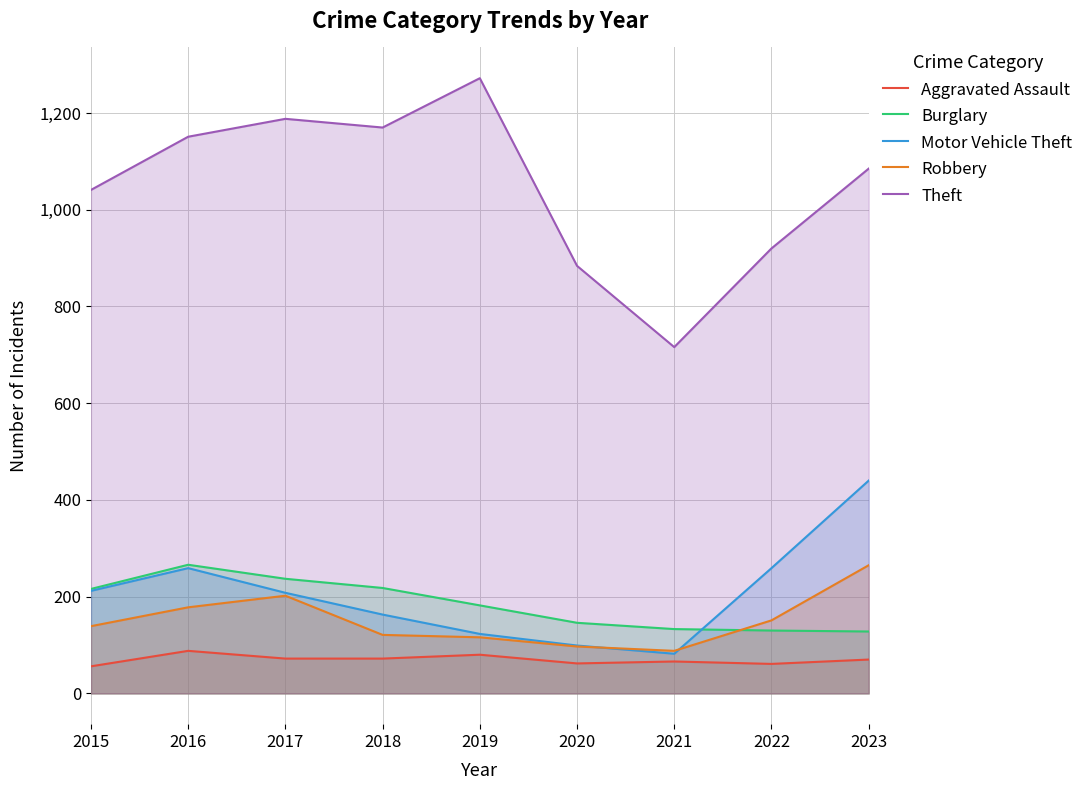

True or false: Burglary and Aggravated Assault intersect in this chart.

False